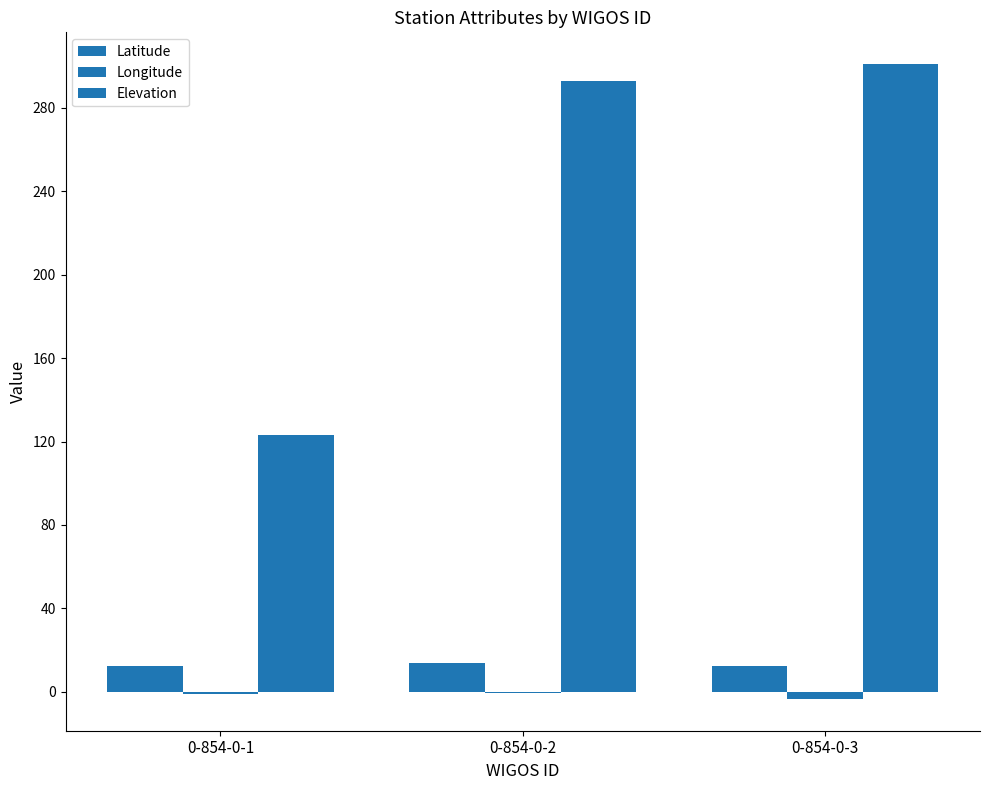

What is the difference between the maximum and minimum values in the Longitude series?

2.8